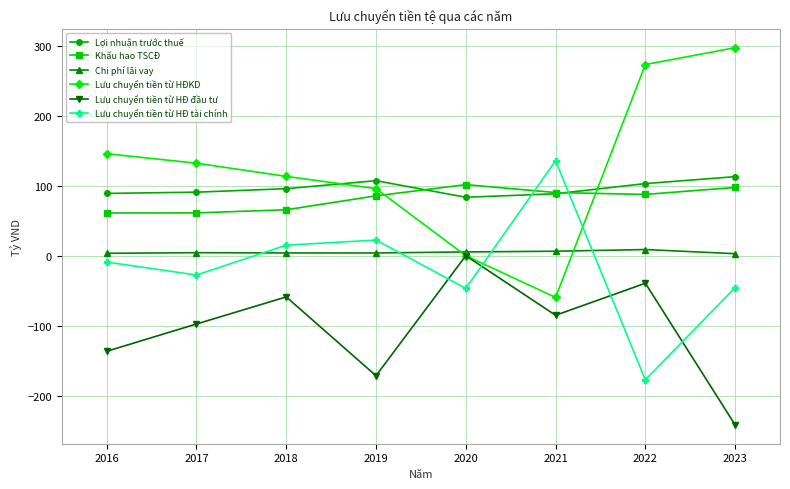

Which category has the lowest value across all series?

2023